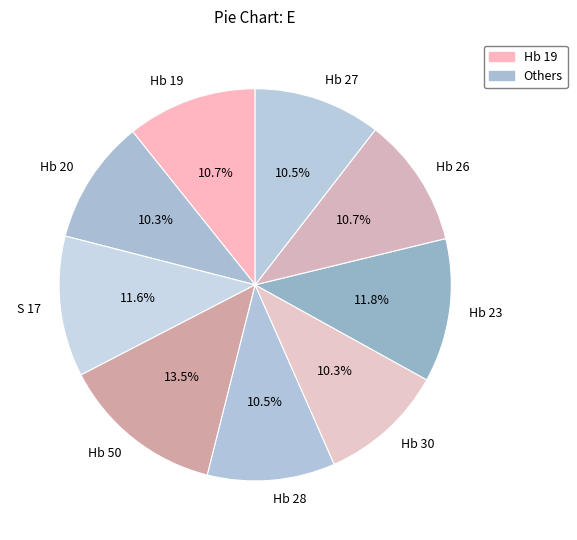

How much of the chart is everything except S 17?

88.4%